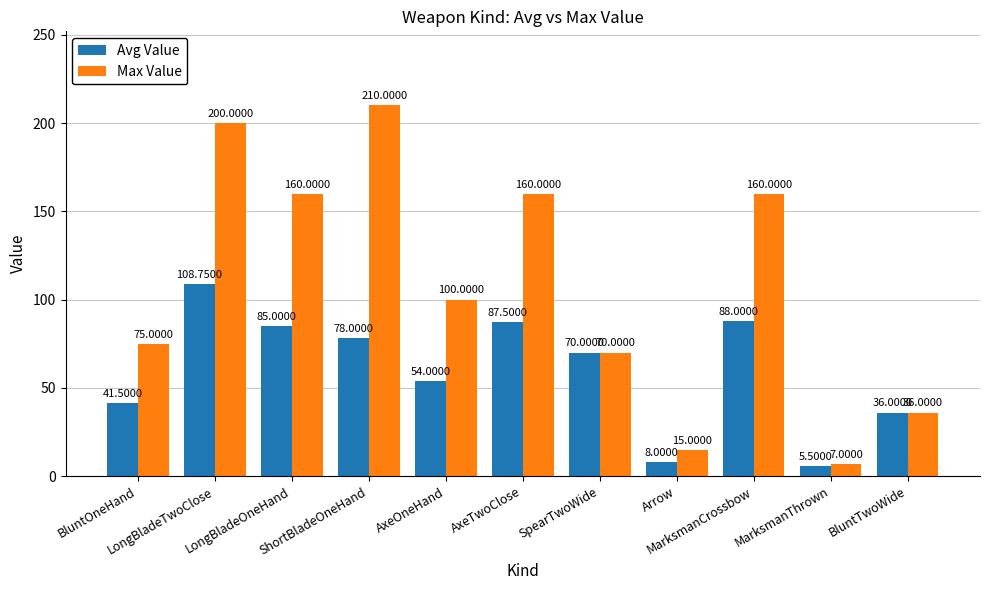

What is the average value of the Max Value series?

108.5